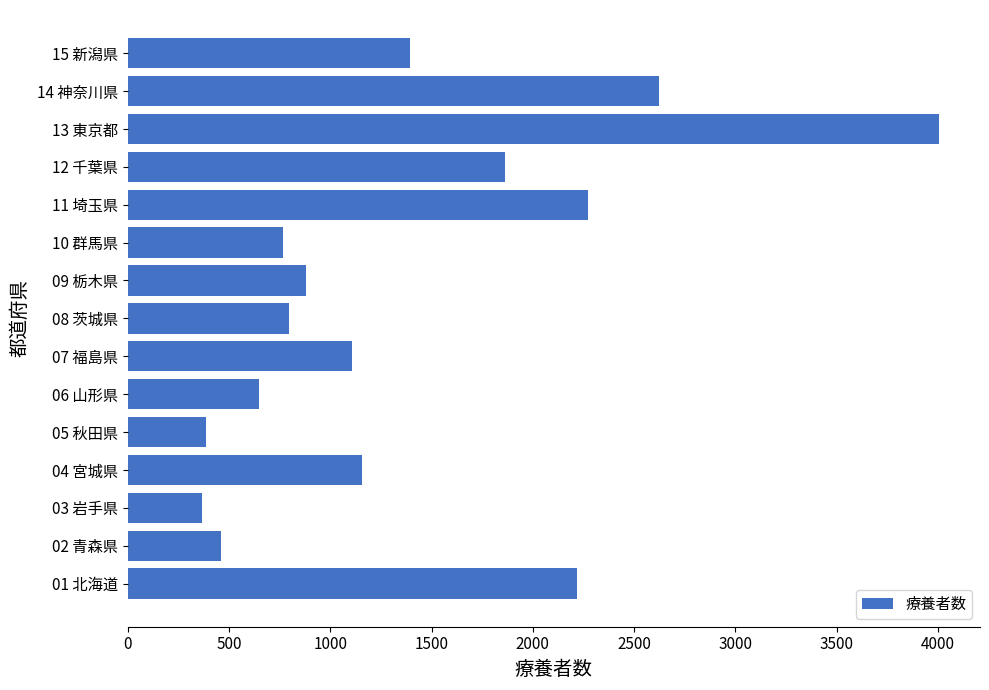

The value at 04 宮城県 is 1741. True or false?

False